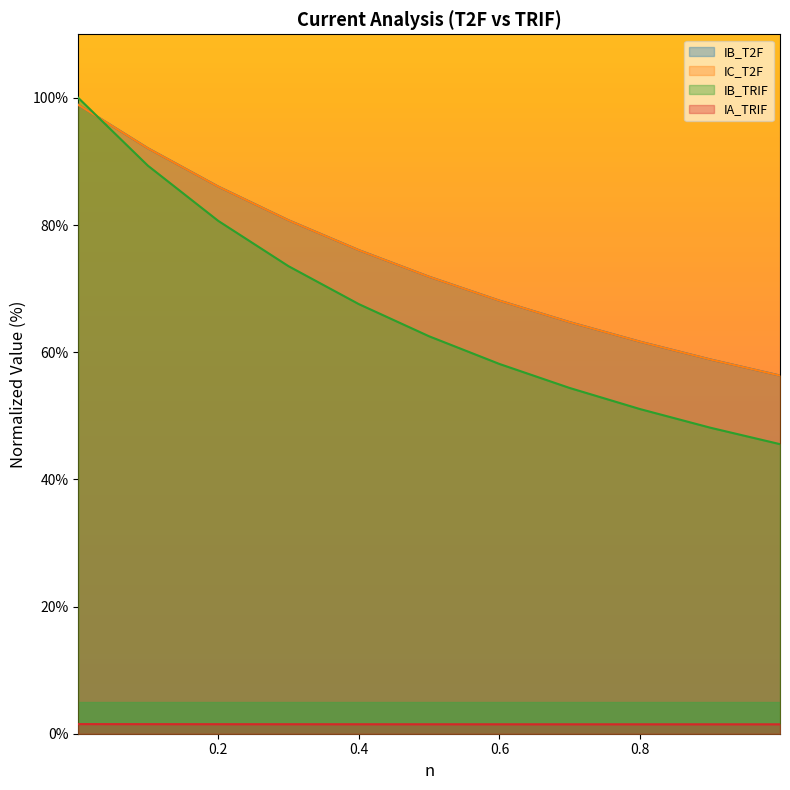

What is the value of the n point at the 2nd from the left?

92.1